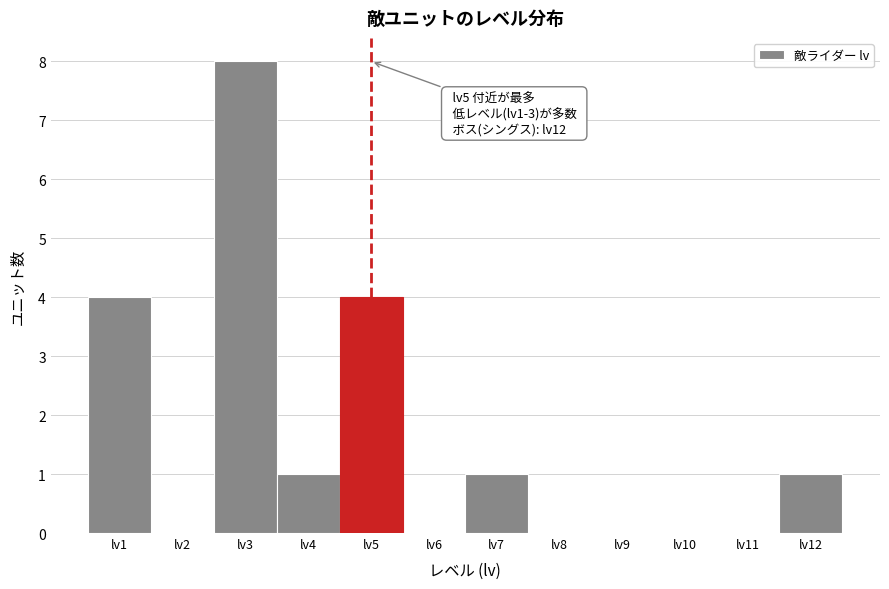

Over which range of the x-axis is the bar tallest?

2.5 to 3.5